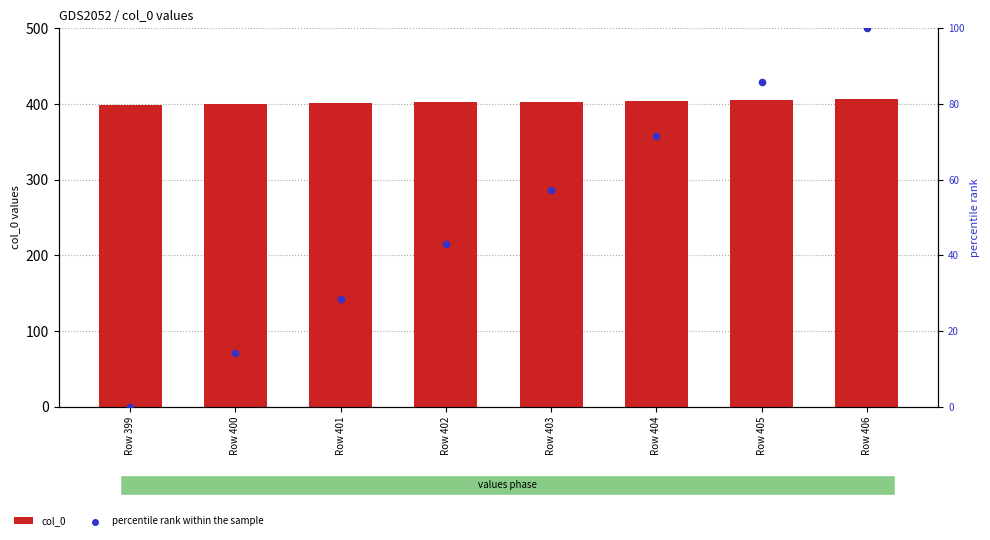

What are all the series names shown in the legend?

col_0, percentile rank within the sample